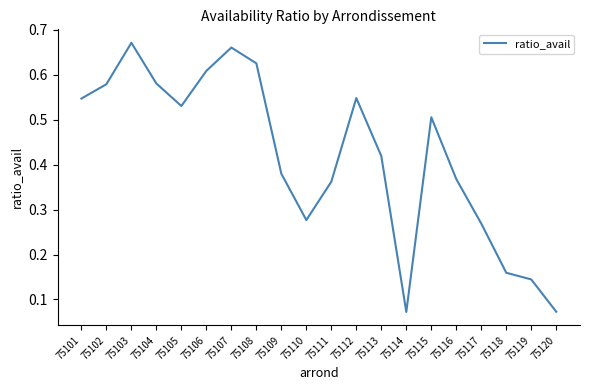

What is the change in value from 75108 to 75114?

-0.6